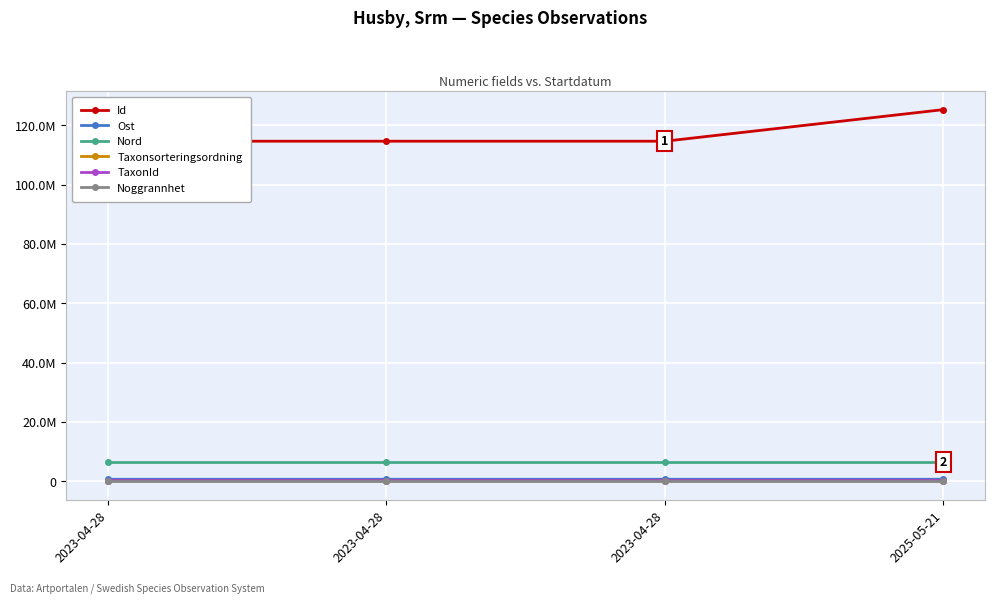

The Taxonsorteringsordning series shows 99909 at 2023-04-28. True or false?

True